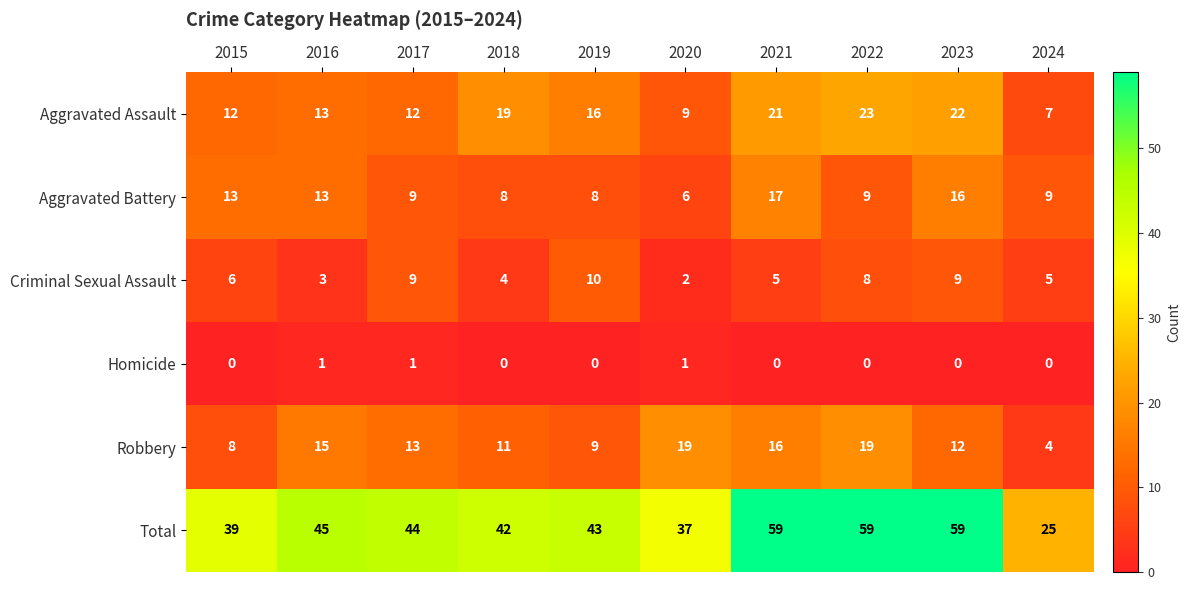

Rank the series at 2022 from highest to lowest value.

Total, Aggravated Assault, Robbery, Aggravated Battery, Criminal Sexual Assault, Homicide